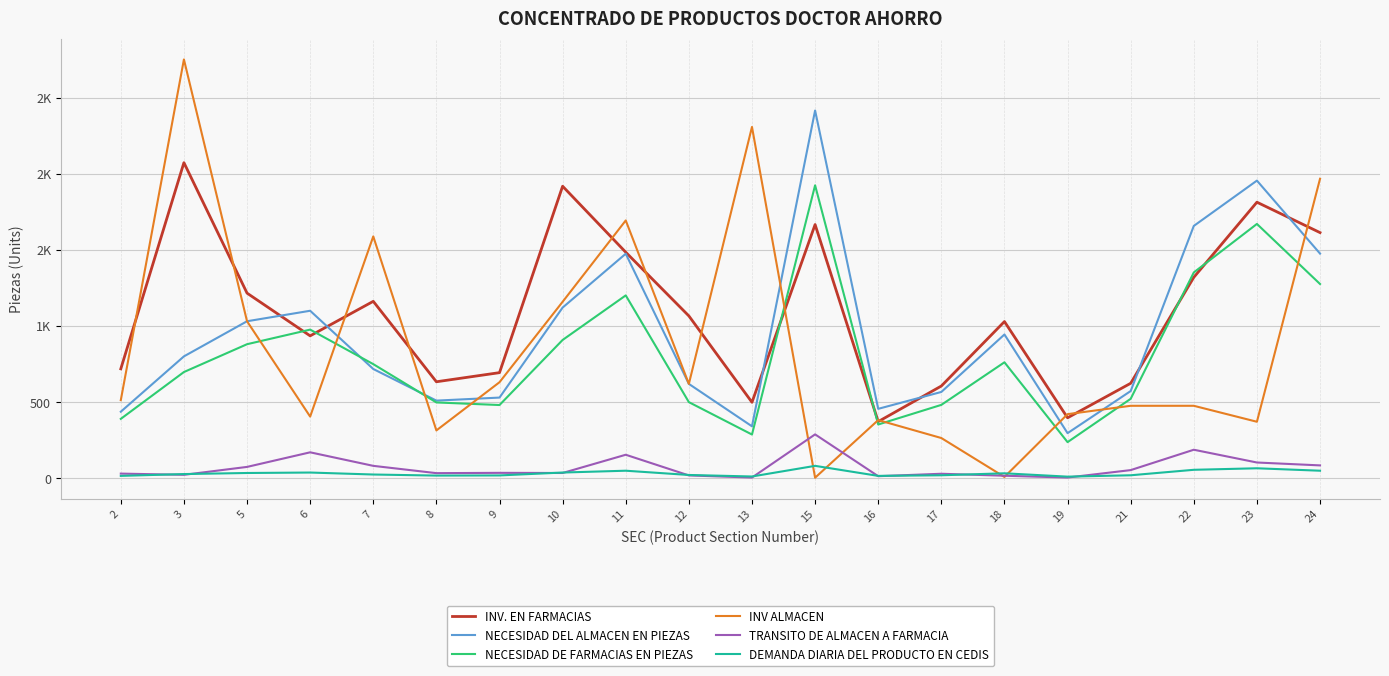

At 11, list the series in order from smallest to largest.

DEMANDA DIARIA DEL PRODUCTO EN CEDIS, TRANSITO DE ALMACEN A FARMACIA, NECESIDAD DE FARMACIAS EN PIEZAS, NECESIDAD DEL ALMACEN EN PIEZAS, INV. EN FARMACIAS, INV ALMACEN